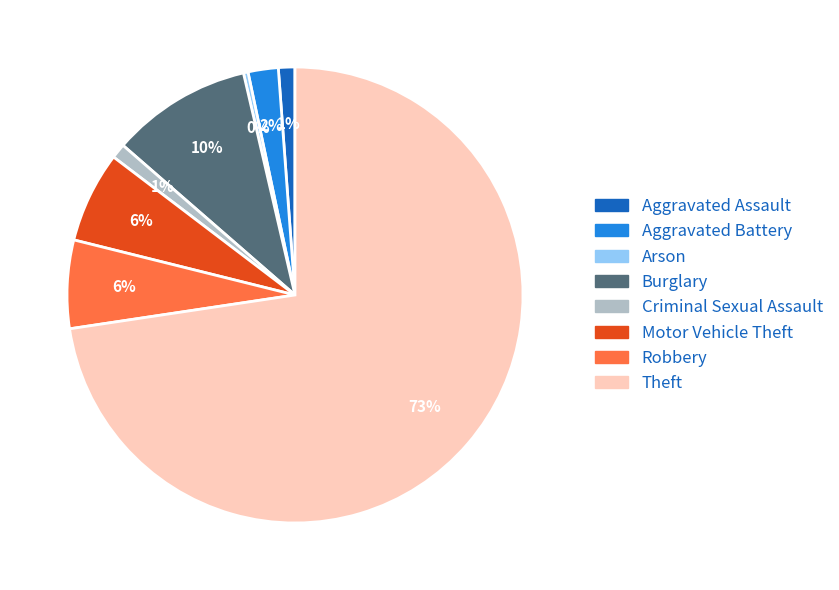

Combined, do Aggravated Battery and Aggravated Assault account for over 50%?

No